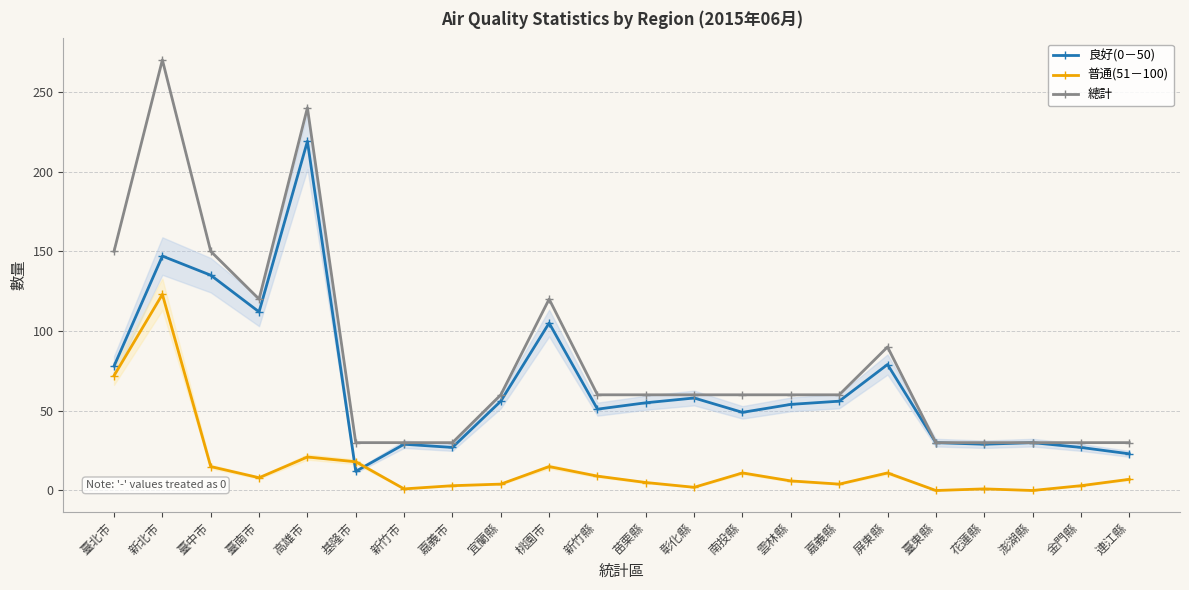

Where is the first local minimum for 普通(51－100)?

臺南市